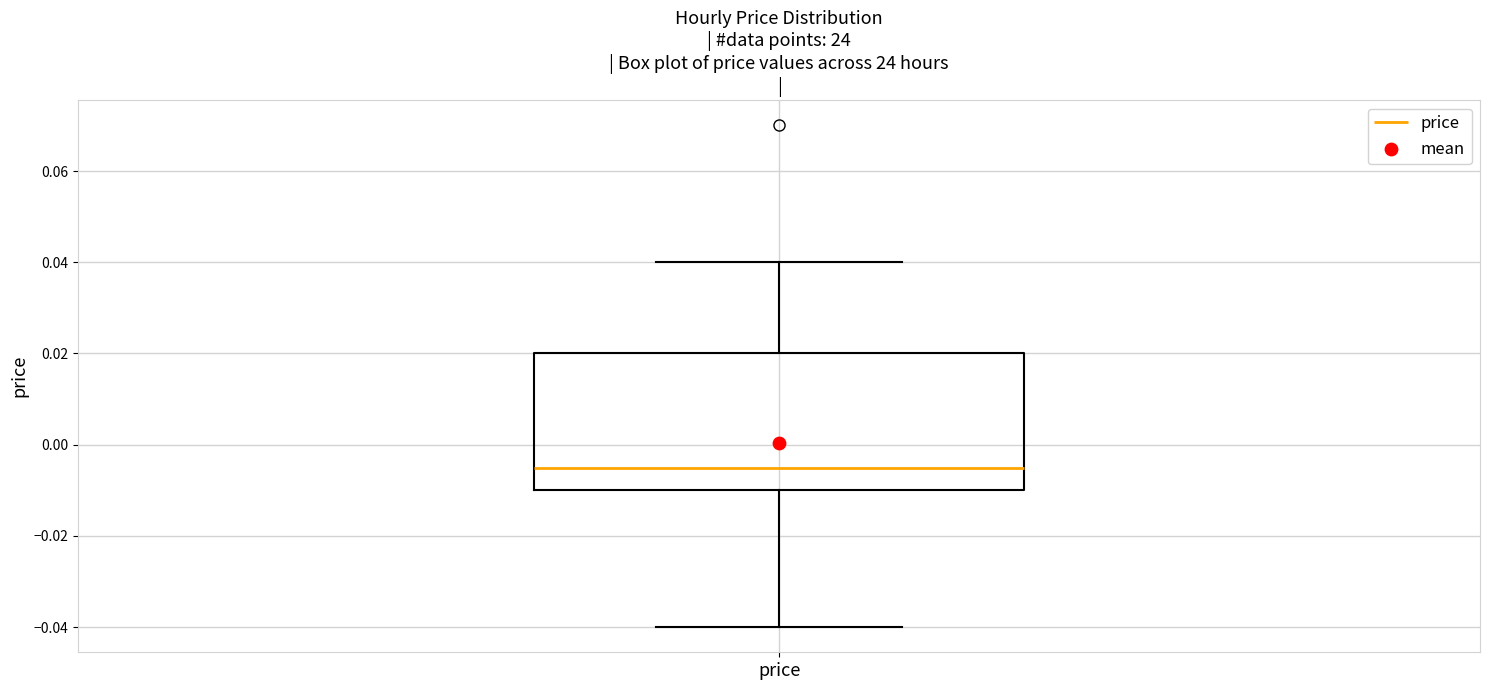

Read this box plot against the y-axis: the position of the median line, the range covered by the box, and the ends of both whiskers. The values are not printed on the chart, so give them approximately, as read against the axis.

median -0.004, box -0.010 to 0.020, whiskers -0.040 to 0.040